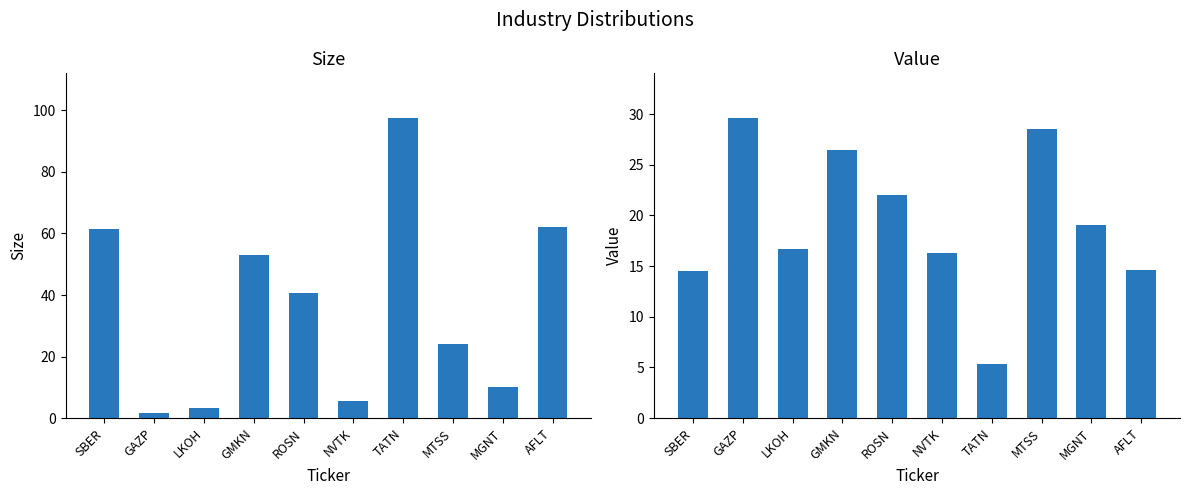

What is the maximum value shown in the chart?

97.4